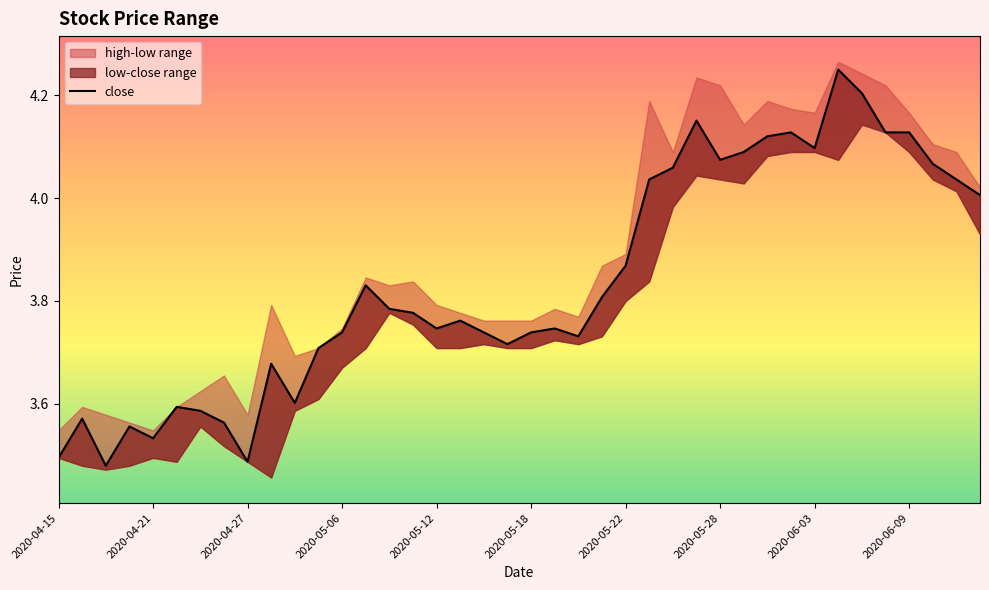

True or false: the data shows 3.8 at 14.

True